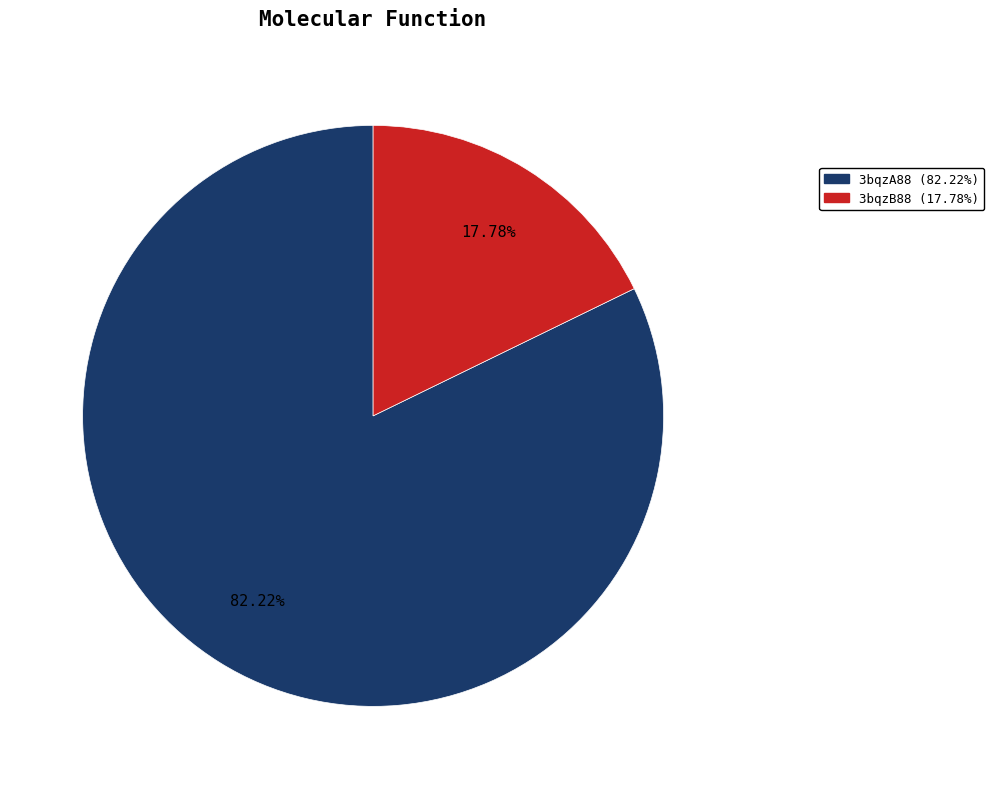

Which has a higher value, 3bqzA88 or 3bqzB88?

3bqzA88